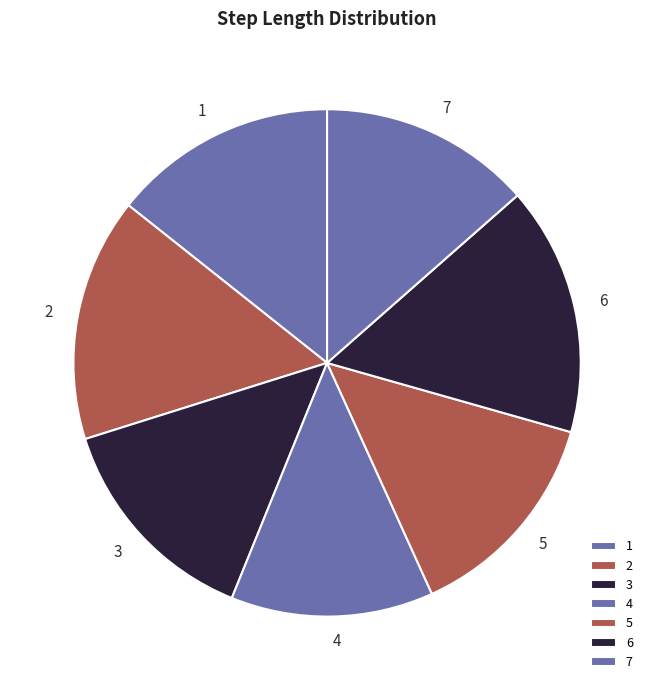

Combined, do 5 and 4 account for over 50%?

No